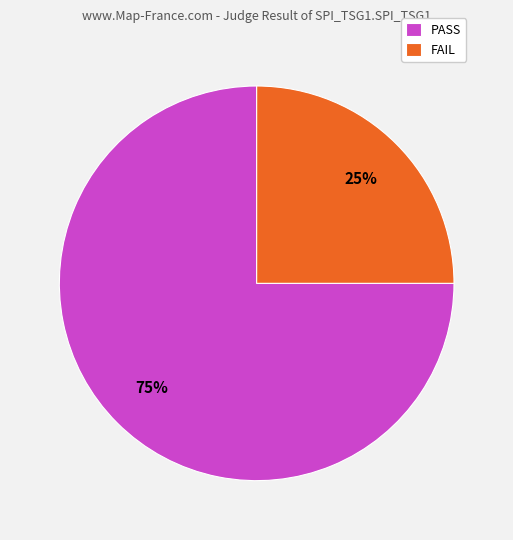

What percentage is the PASS slice, to the nearest percent?

75%